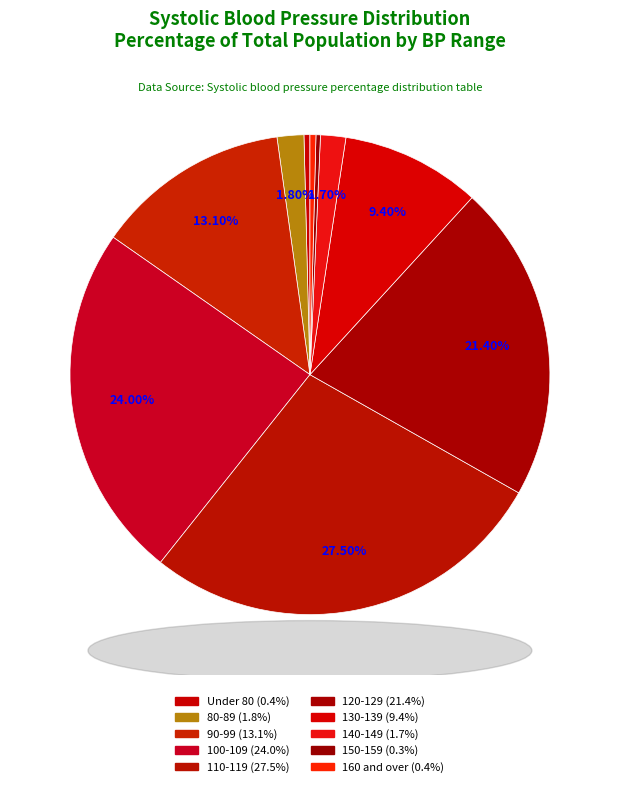

Count the number of slices in the pie.

10